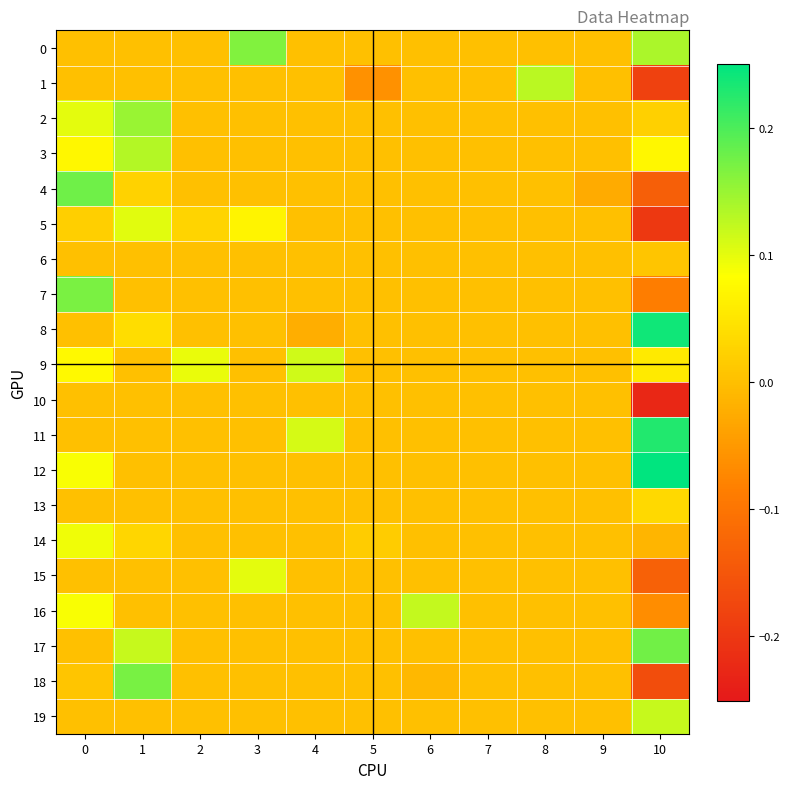

List the series in order of their peak value, lowest first.

10, 6, 13, 14, 15, 5, 9, 19, 16, 1, 3, 2, 0, 7, 18, 17, 4, 11, 8, 12